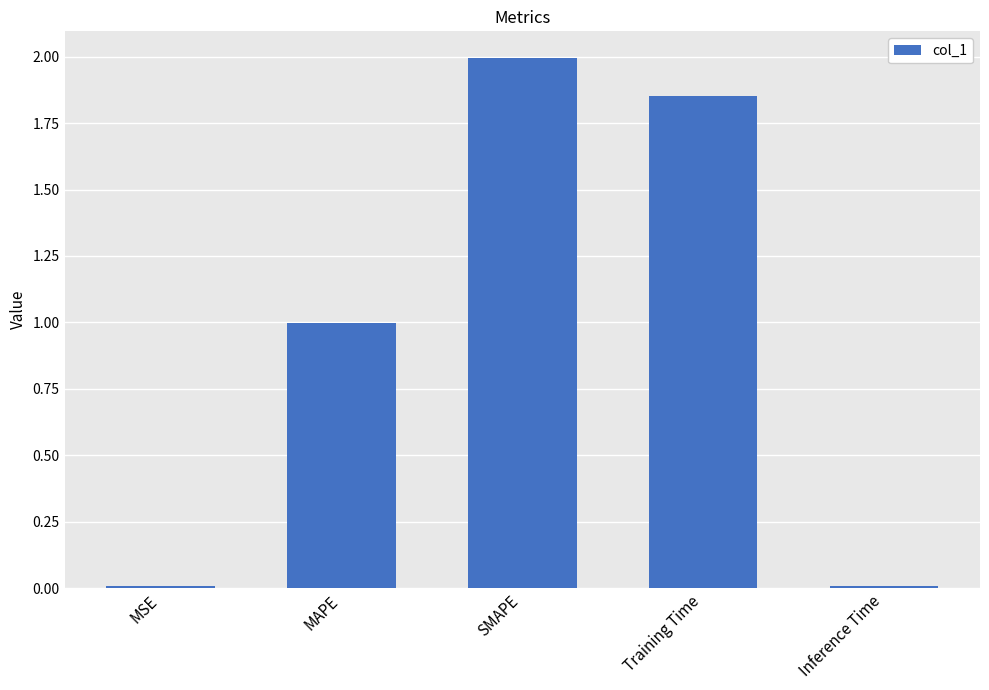

How many distinct data groups are displayed?

1